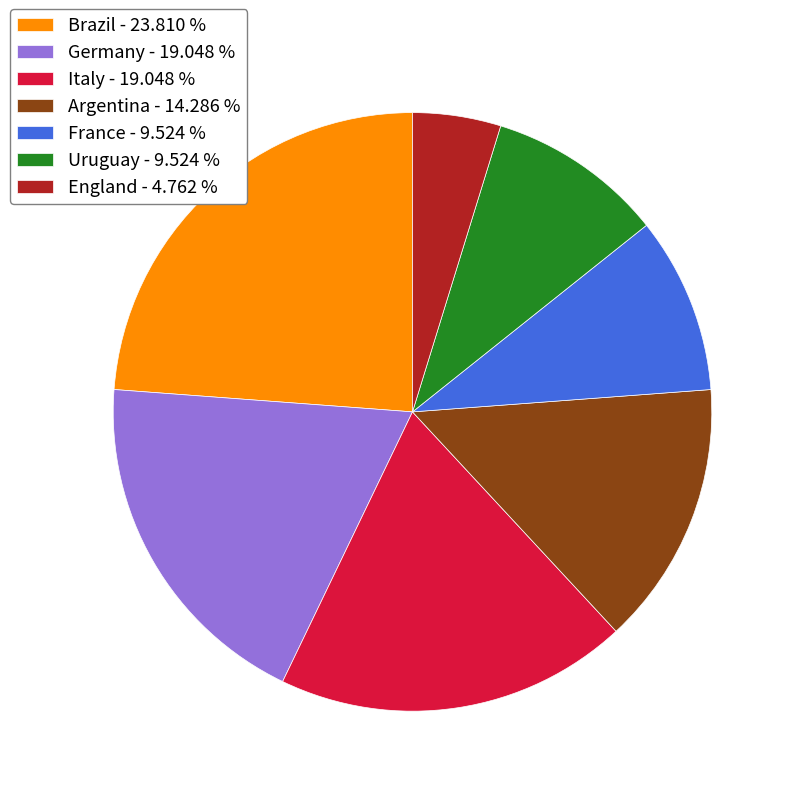

Approximately how many times larger is the value at Germany - 19.048 % compared to Brazil - 23.810 %?

0.8